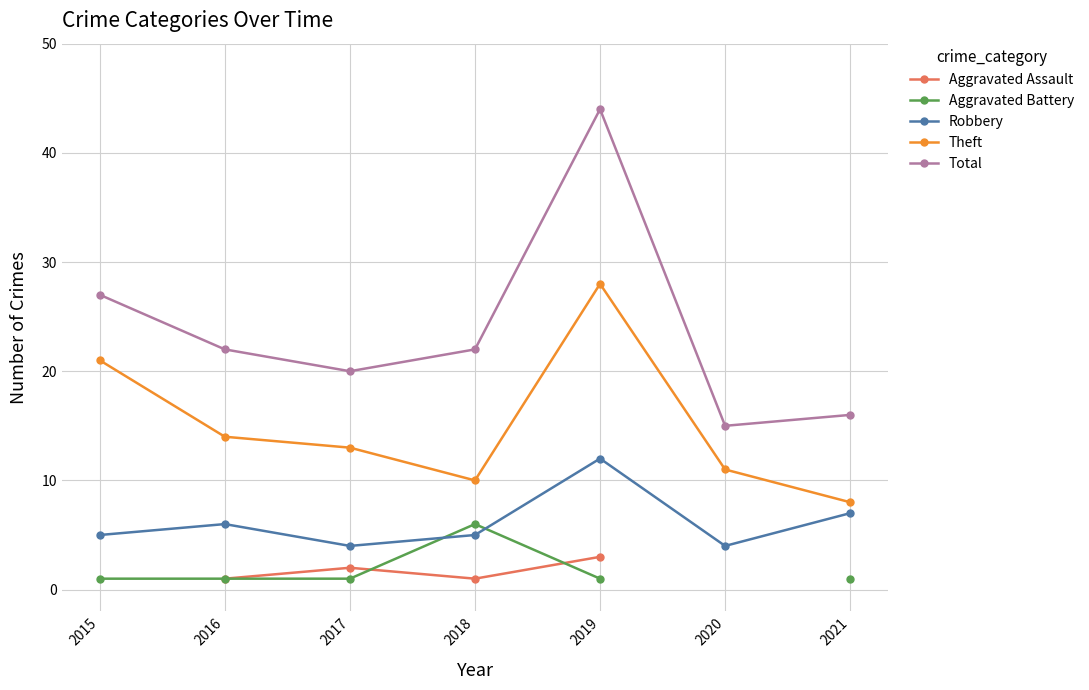

Which series ends up on top after the final intersection of Aggravated Assault and Aggravated Battery?

Aggravated Assault